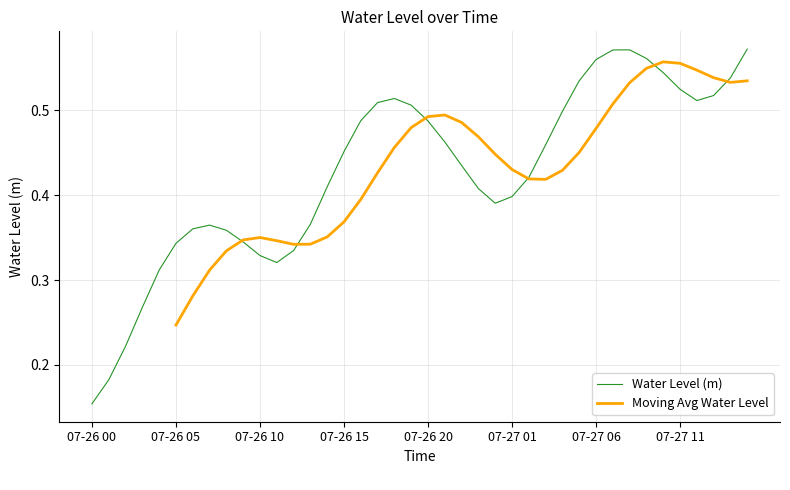

Where is Water Level (m) nearest to the value 0?

07-26 00